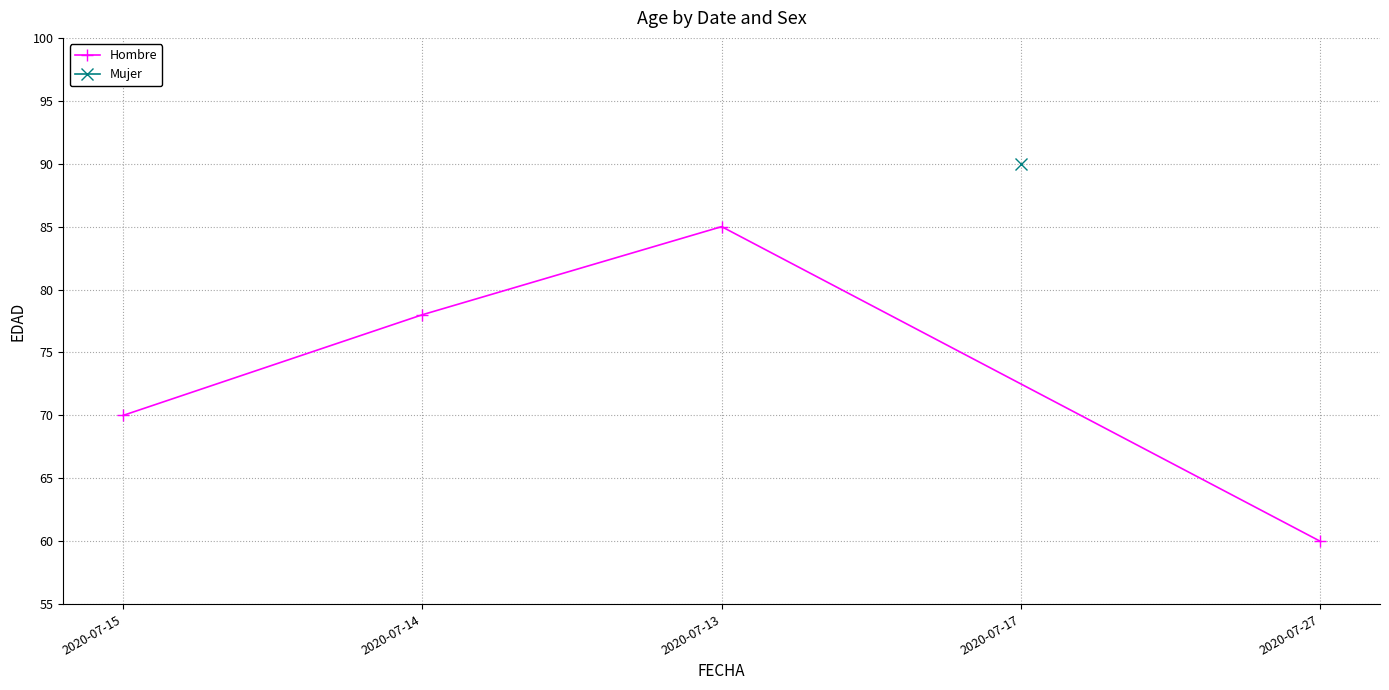

What is the value of the 1st point from the left?

70